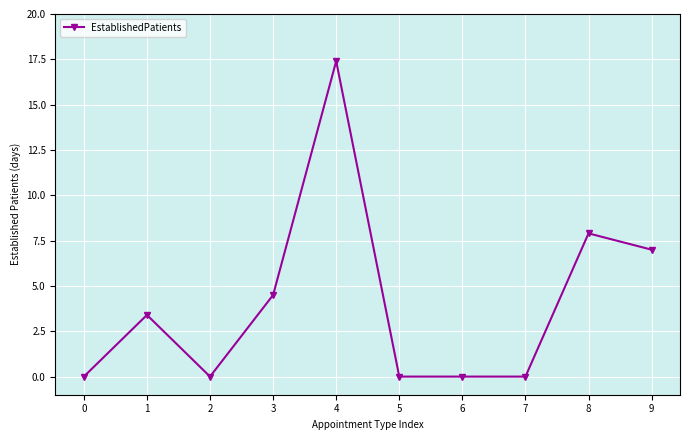

How many data points are less than 3?

5